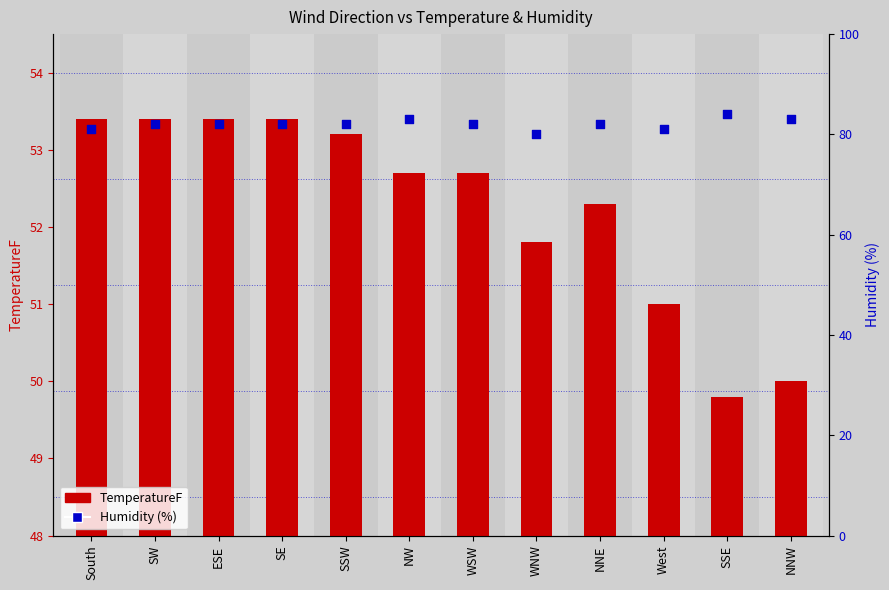

At which category is the sum across all series the highest?

NW